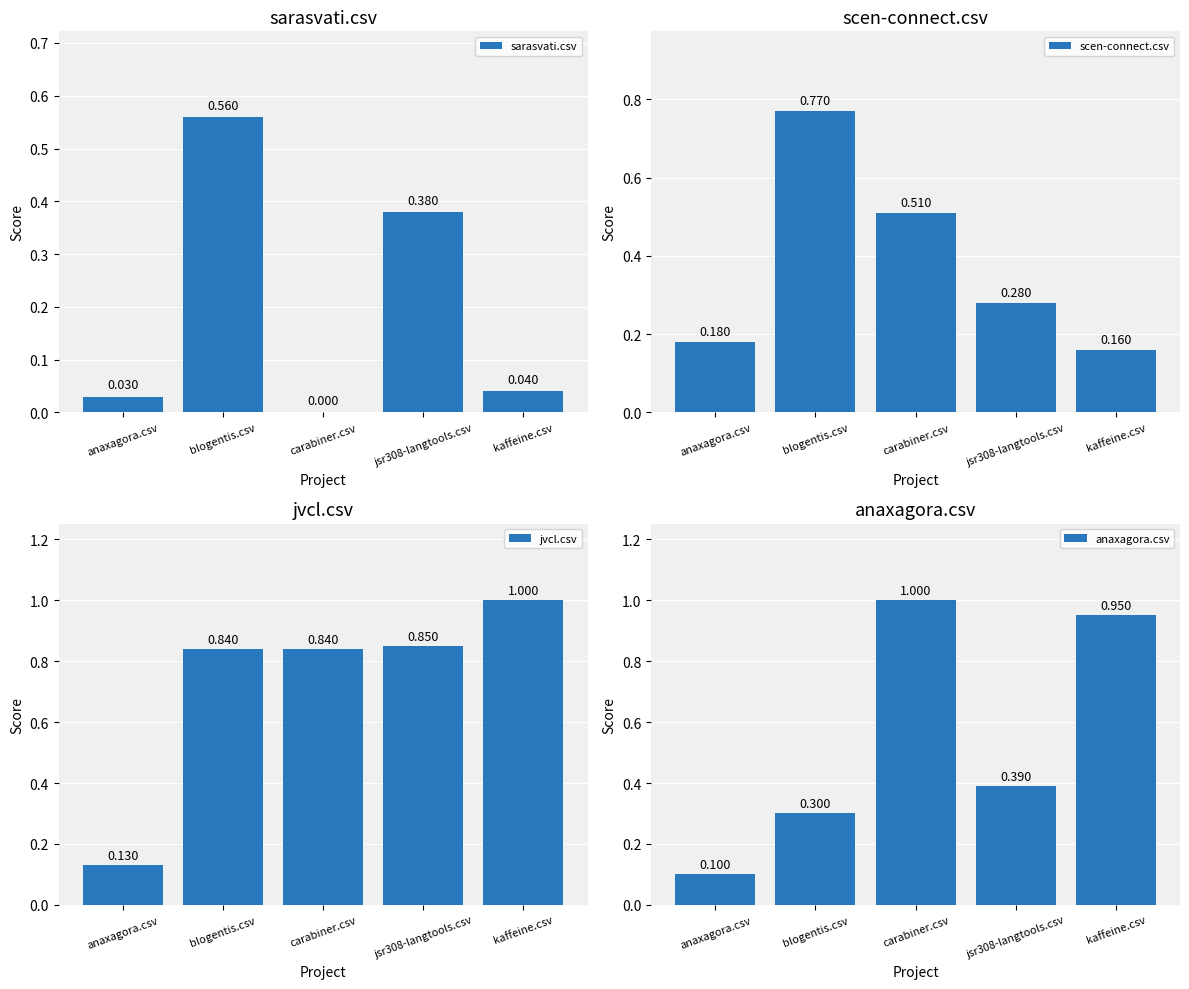

Between blogentis.csv and carabiner.csv, which series saw the biggest shift?

anaxagora.csv